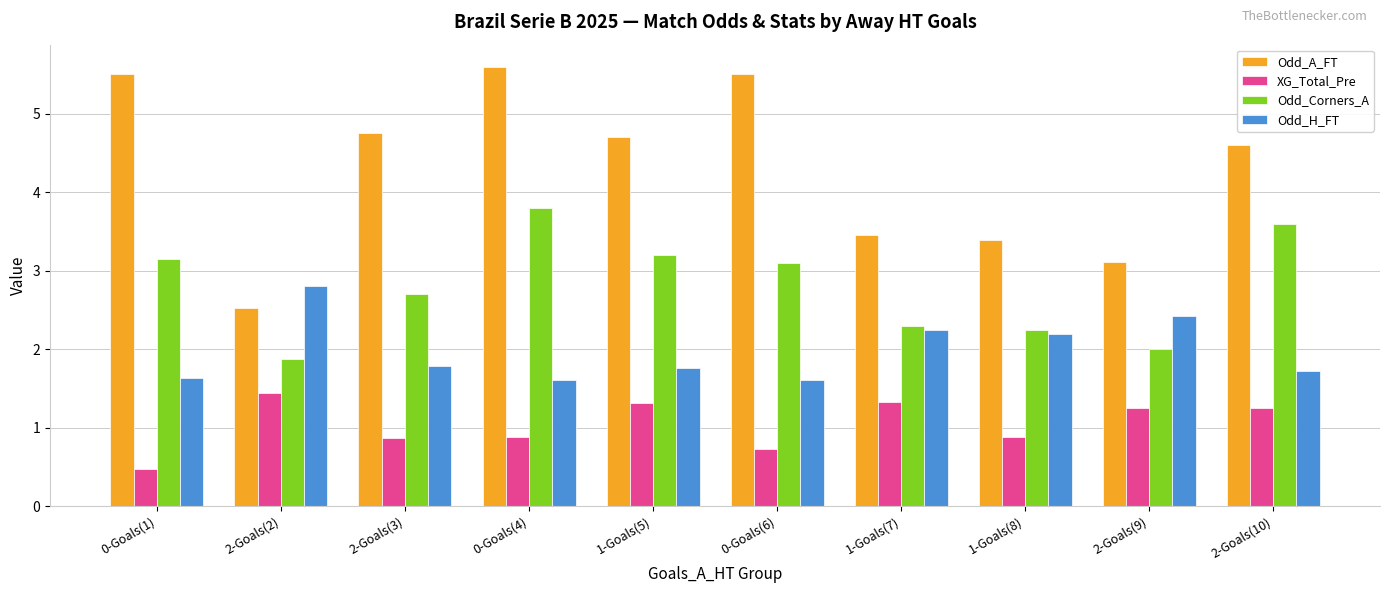

What is the minimum value shown in the chart?

0.5